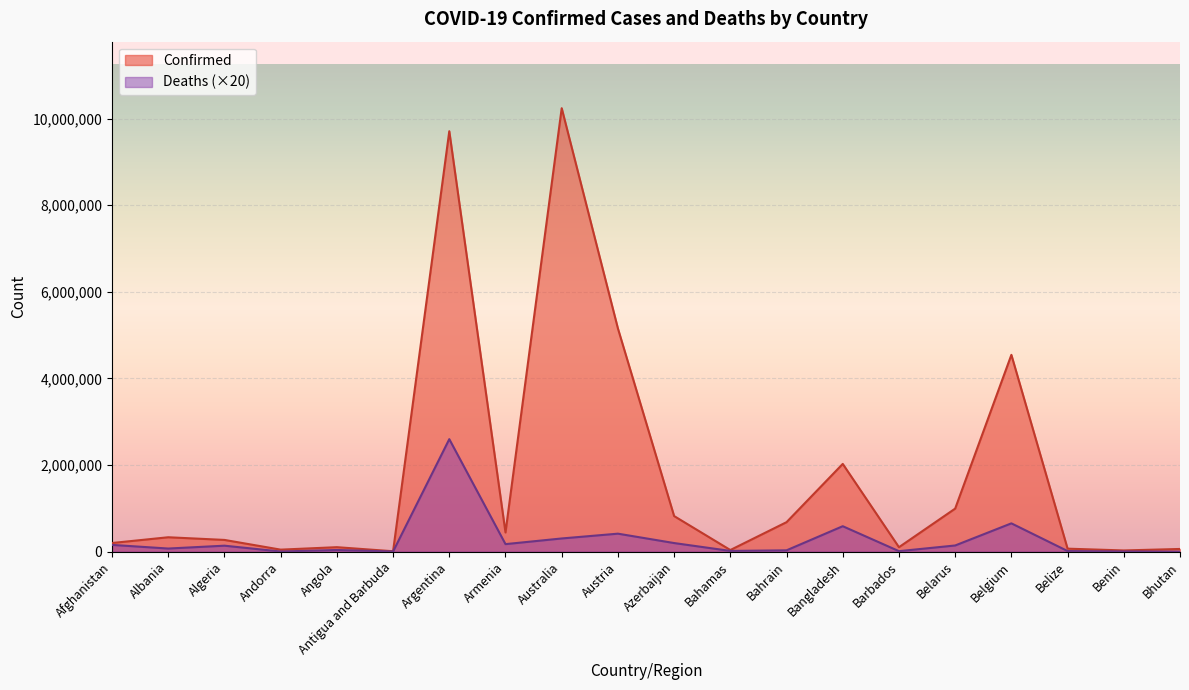

True or false: Confirmed and Deaths cross at least once.

False